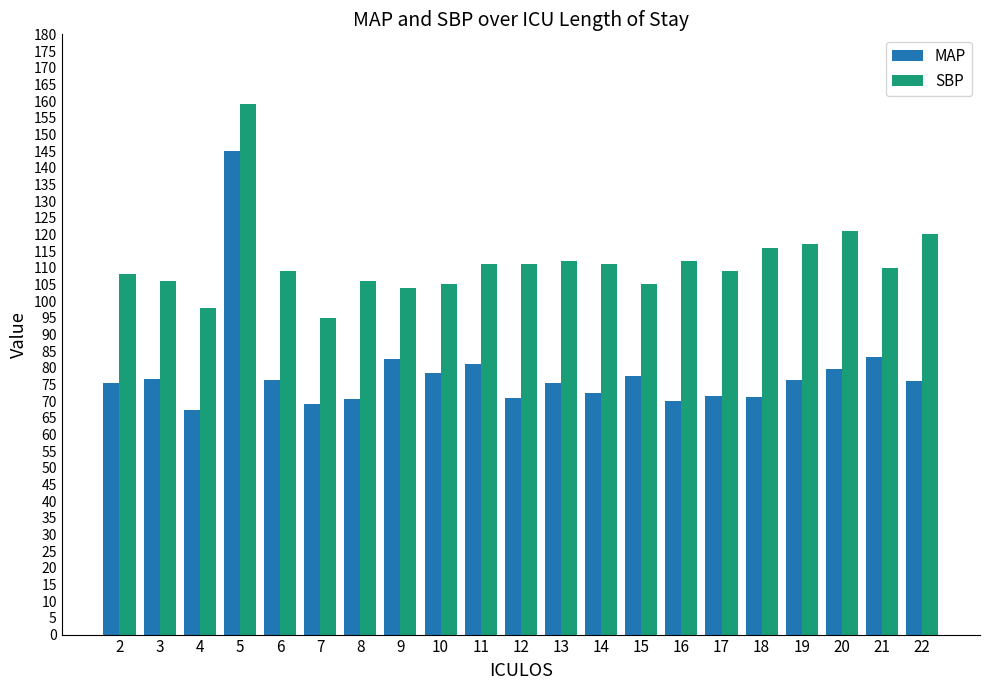

Which series has the widest spread of values?

MAP